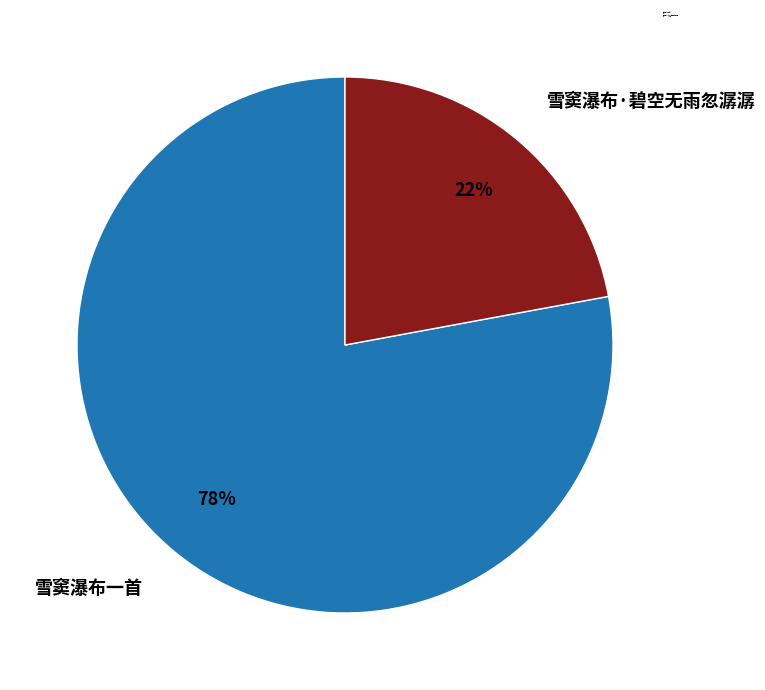

Which category has the smallest portion of the pie?

雪窦瀑布·碧空无雨忽潺潺